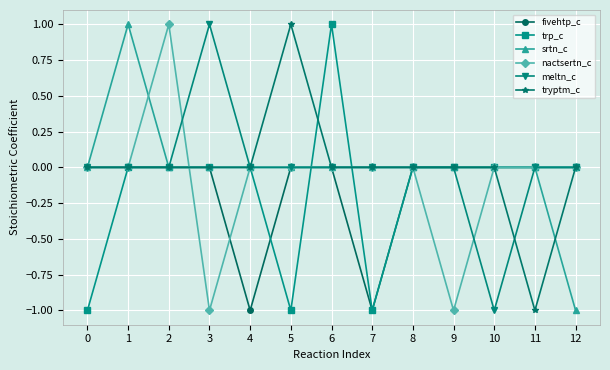

Which category has the highest value in the meltn_c series?

3